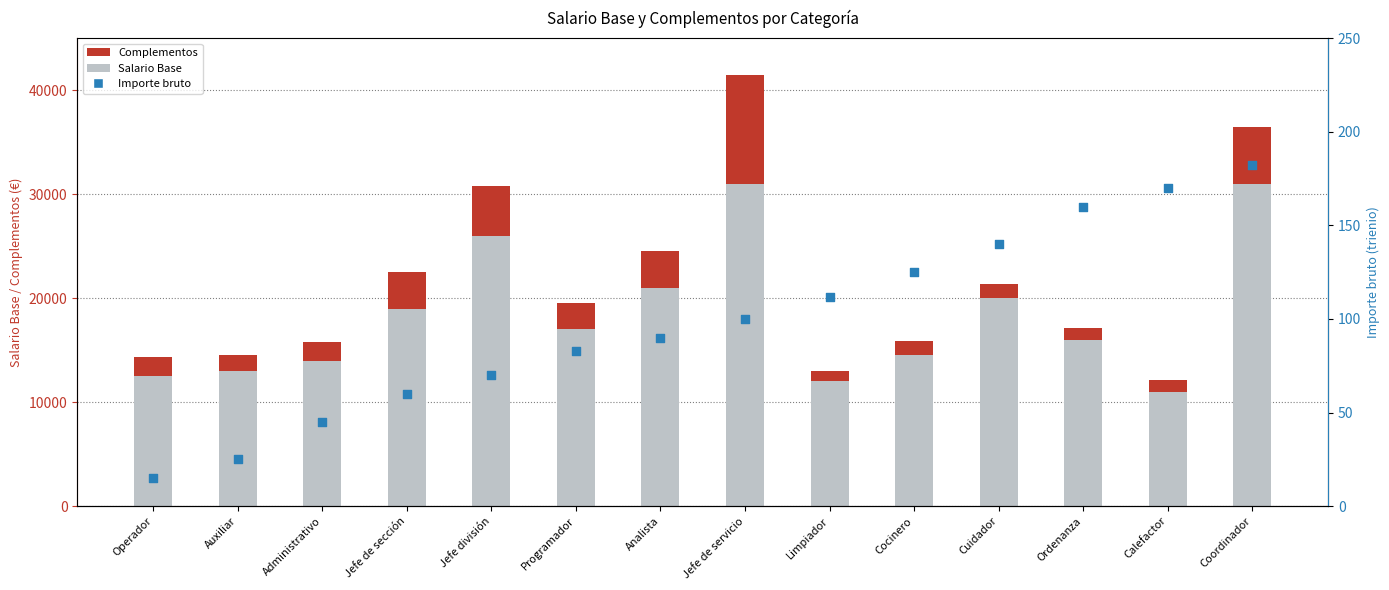

Which series has the largest total across all categories?

Salario Base